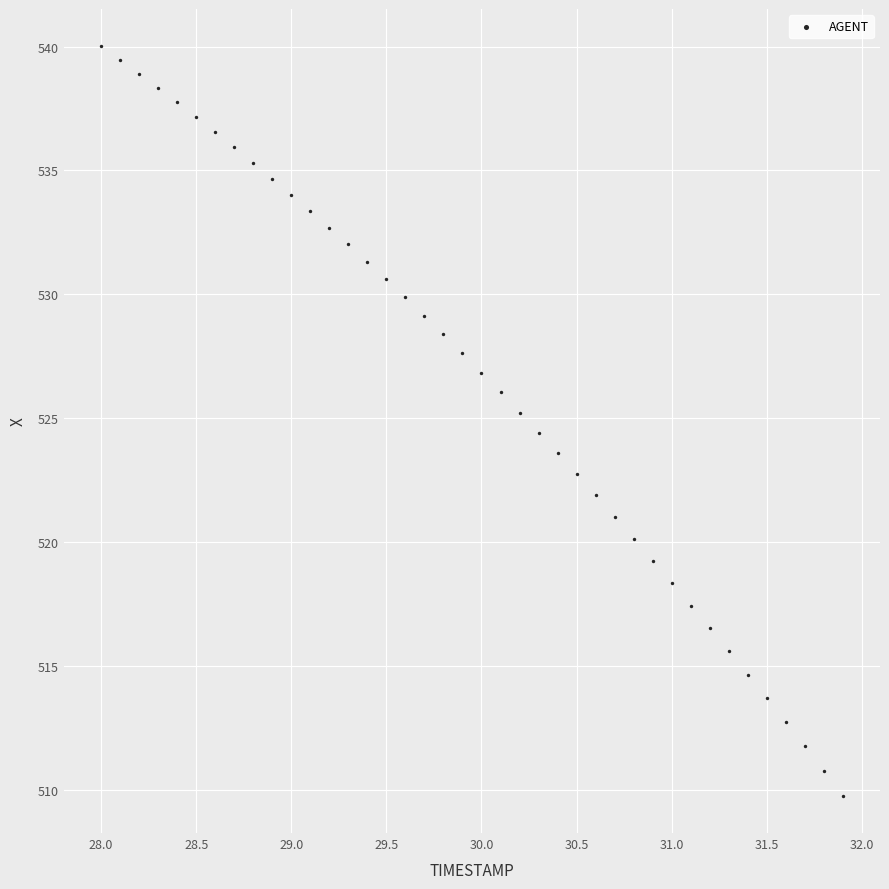

What is the range of Y values (max minus min)?

30.2